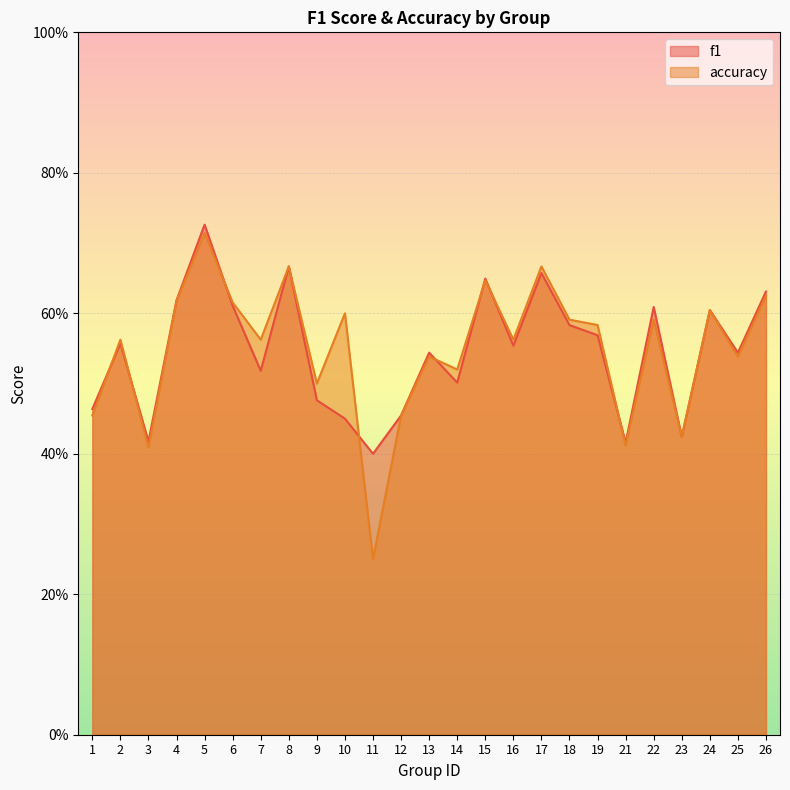

True or false: accuracy has more than 1 points higher than both neighbors.

True